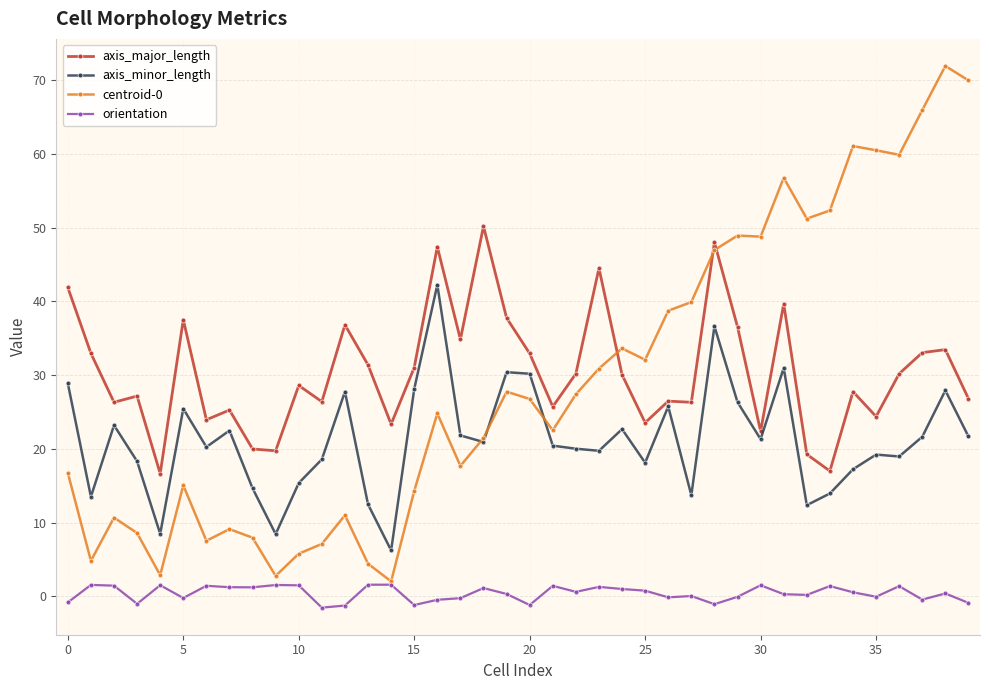

Count the number of categories in the chart.

40